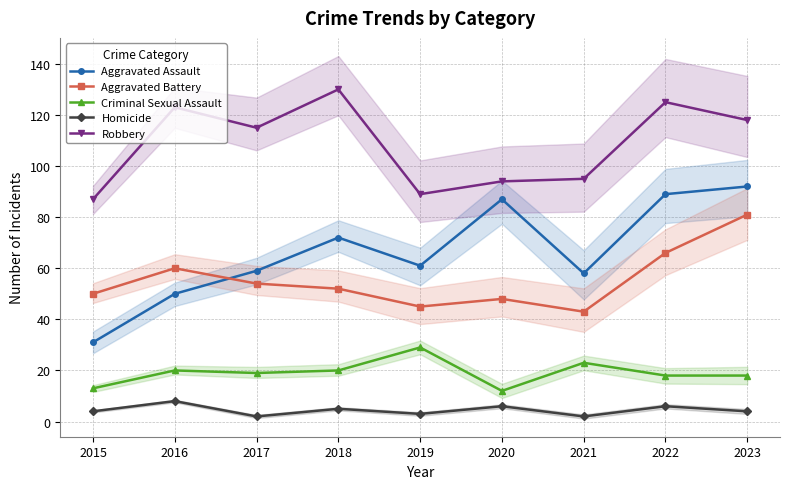

How many values in the Aggravated Battery series exceed 52?

4